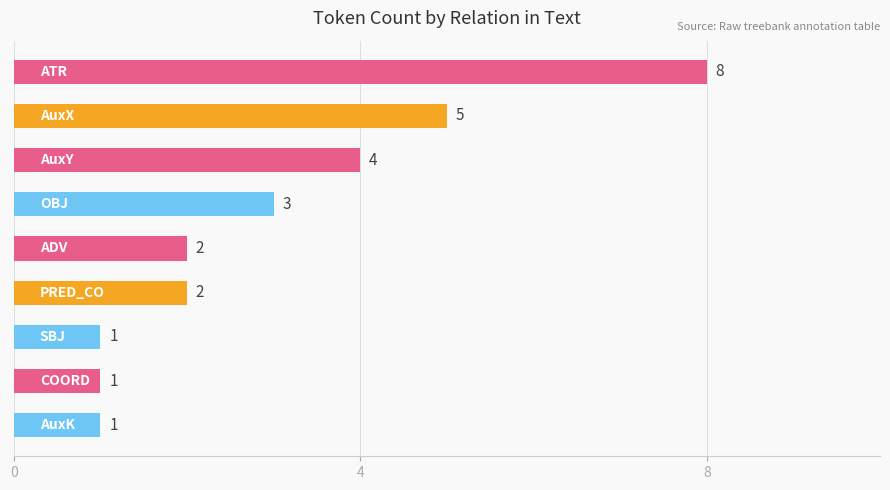

What is the value of the 4th bar from the top?

3